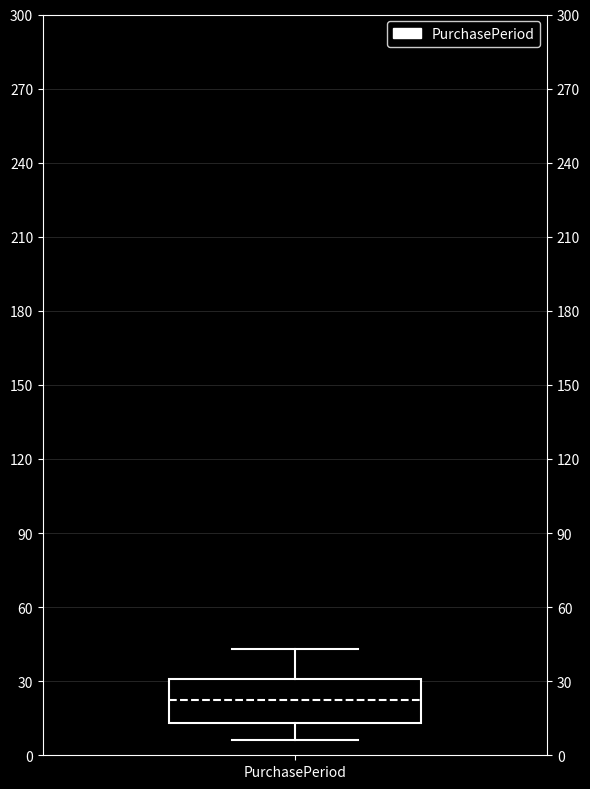

Where is the upper edge of the box for PurchasePeriod on the y-axis? The values are not printed on the chart, so give them approximately, as read against the axis.

30